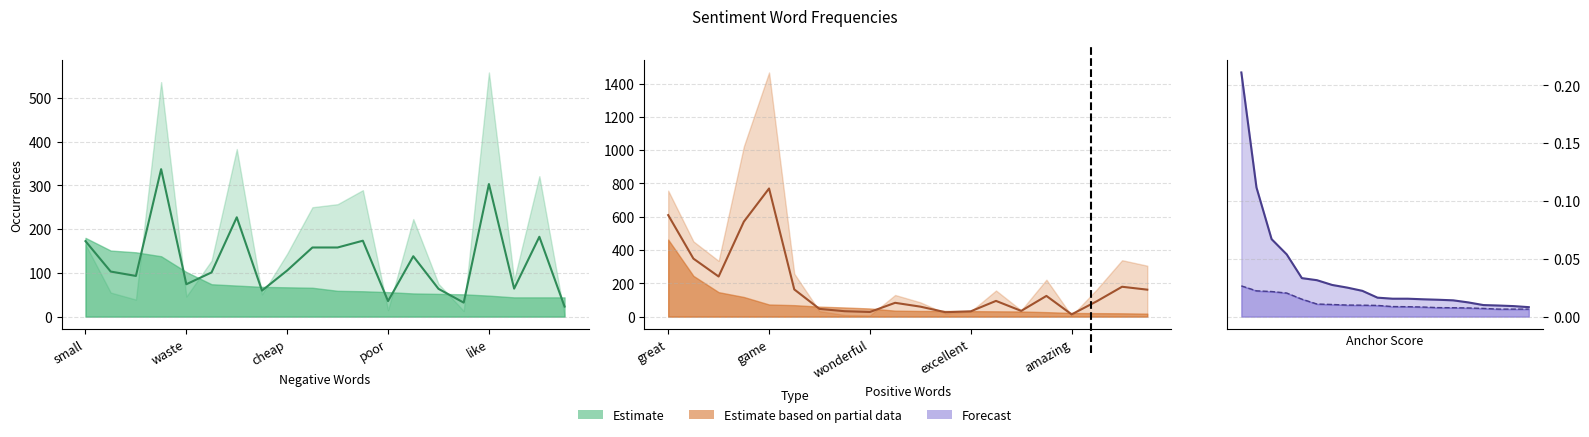

Reading left to right, list all the values displayed in this chart.

normal_neg: 0=165.0	1=55.0	2=39.0	3=536.0	4=46.0	5=128.0	6=383.0	7=51.0	8=144.0	9=250.0	10=257.0	11=289.0	12=15.0	13=223.0	14=75.0	15=13.0	16=558.0	17=84.0	18=321.0	19=2.0
normal_pos: 0=757.0	1=452.0	2=335.0	3=1023.0	4=1467.0	5=258.0	6=33.0	7=10.0	8=7.0	9=130.0	10=86.0	11=19.0	12=31.0	13=157.0	14=38.0	15=222.0	16=5.0	17=164.0	18=339.0	19=306.0
type_occ_neg: 0=180.0	1=151.0	2=147.0	3=138.0	4=102.0	5=74.0	6=71.0	7=68.0	8=67.0	9=66.0	10=59.0	11=58.0	12=56.0	13=53.0	14=52.0	15=51.0	16=48.0	17=44.0	18=44.0	19=44.0
type_occ_pos: 0=463.0	1=245.0	2=147.0	3=118.0	4=73.0	5=69.0	6=60.0	7=55.0	8=49.0	9=36.0	10=34.0	11=34.0	12=33.0	13=32.0	14=31.0	15=27.0	16=22.0	17=21.0	18=20.0	19=18.0
anchor_neg: 0=0.0	1=0.0	2=0.0	3=0.0	4=0.0	5=0.0	6=0.0	7=0.0	8=0.0	9=0.0	10=0.0	11=0.0	12=0.0	13=0.0	14=0.0	15=0.0	16=0.0	17=0.0	18=0.0	19=0.0
anchor_pos: 0=0.2	1=0.1	2=0.1	3=0.1	4=0.0	5=0.0	6=0.0	7=0.0	8=0.0	9=0.0	10=0.0	11=0.0	12=0.0	13=0.0	14=0.0	15=0.0	16=0.0	17=0.0	18=0.0	19=0.0